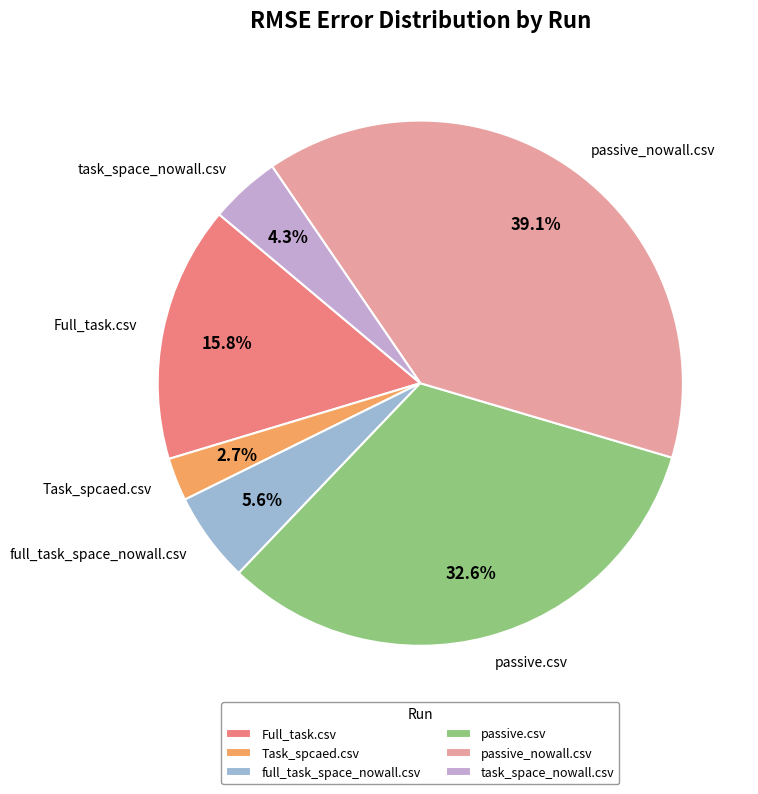

Rank the categories by value from lowest to highest.

Task_spcaed.csv, task_space_nowall.csv, full_task_space_nowall.csv, Full_task.csv, passive.csv, passive_nowall.csv